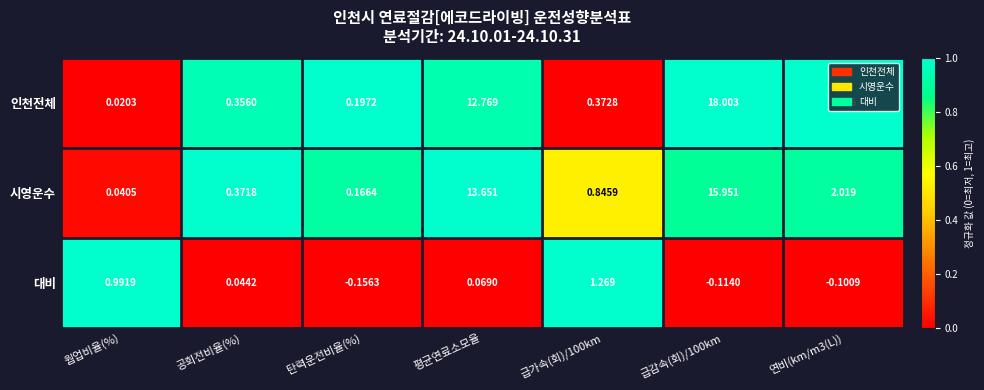

At which label does 대비 first exceed 0?

웜업비율(%)